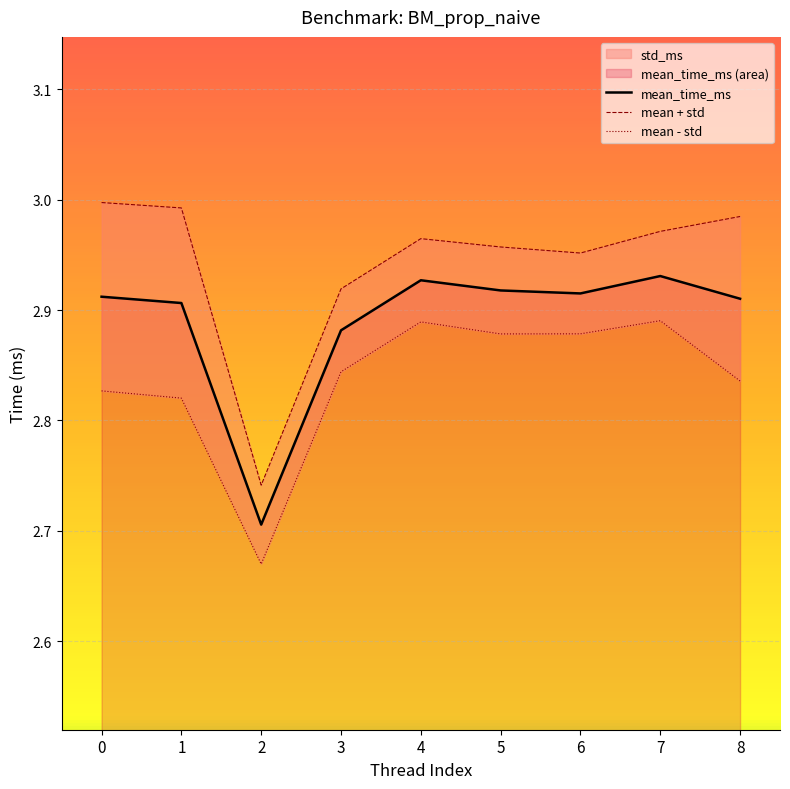

Which has a higher value, 4 or 7?

7